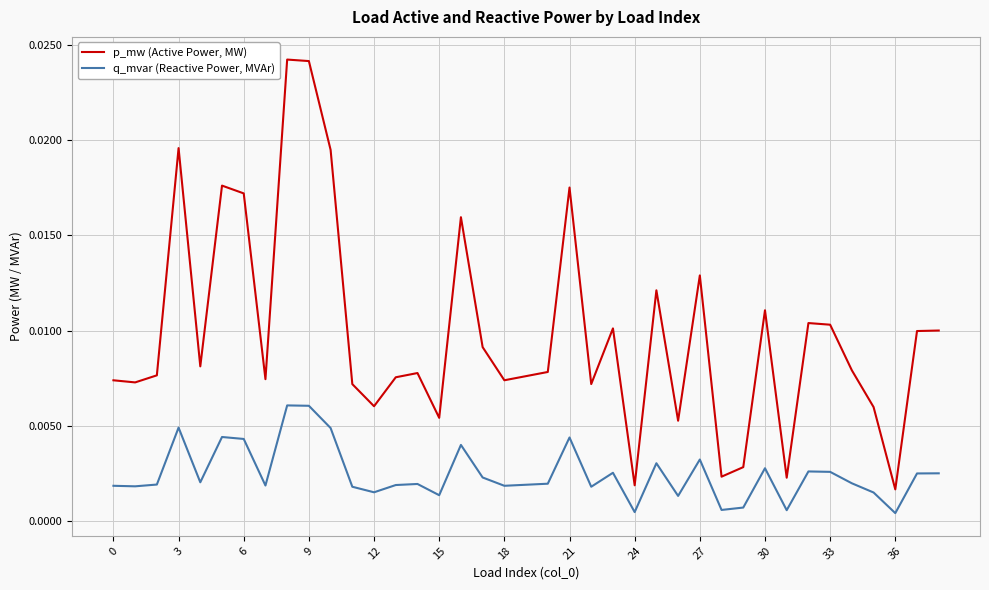

What are all the series names shown in the legend?

p_mw (Active Power, MW), q_mvar (Reactive Power, MVAr)